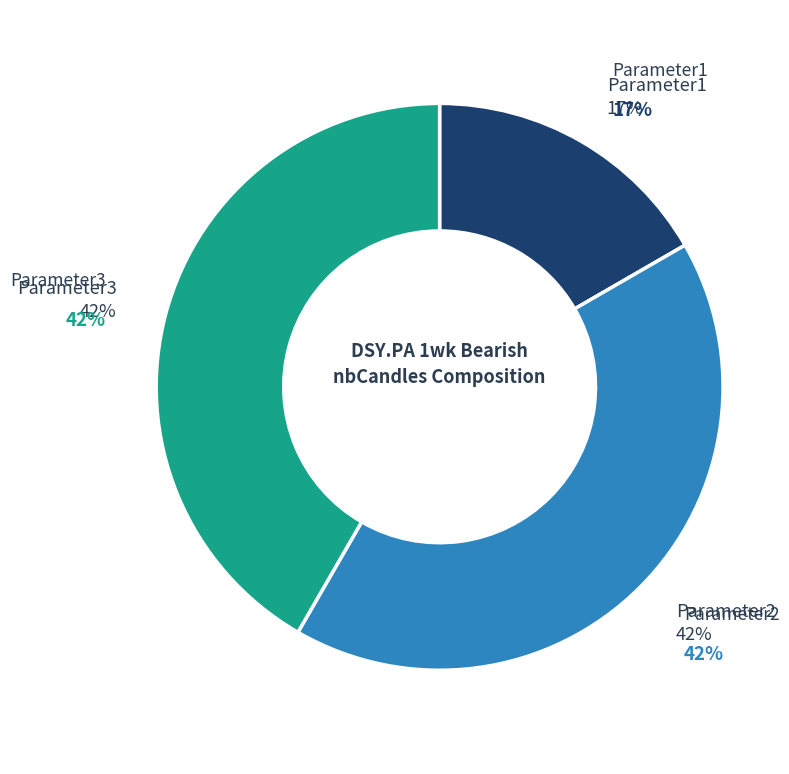

Which category has the biggest portion of the pie?

Parameter2